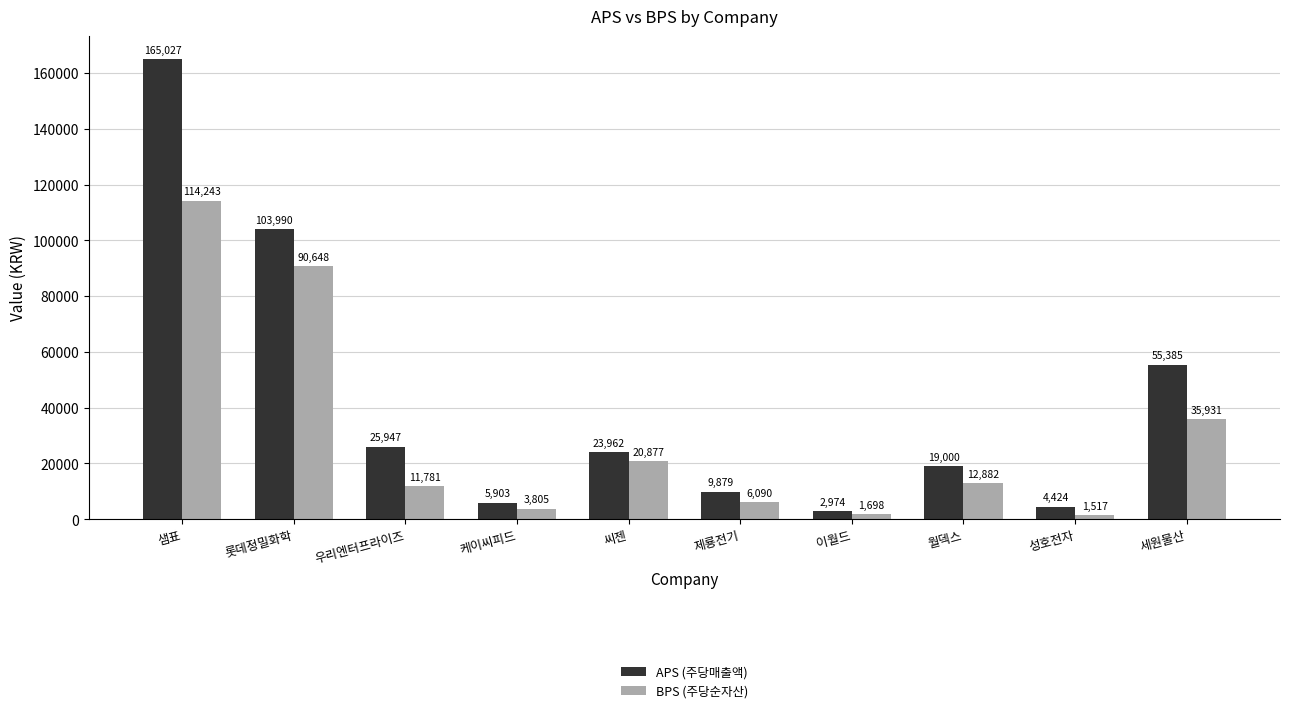

At which category is the sum across all series the highest?

샘표